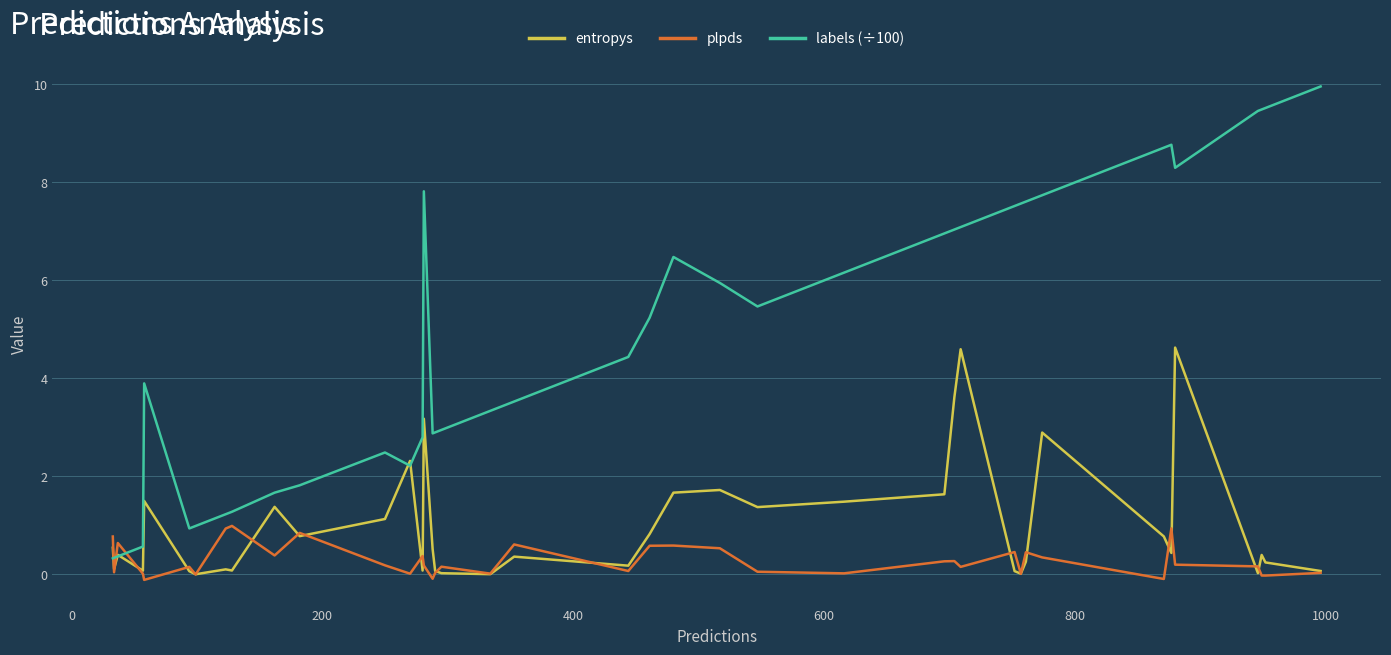

Which series has the largest total across all categories?

labels (÷100)